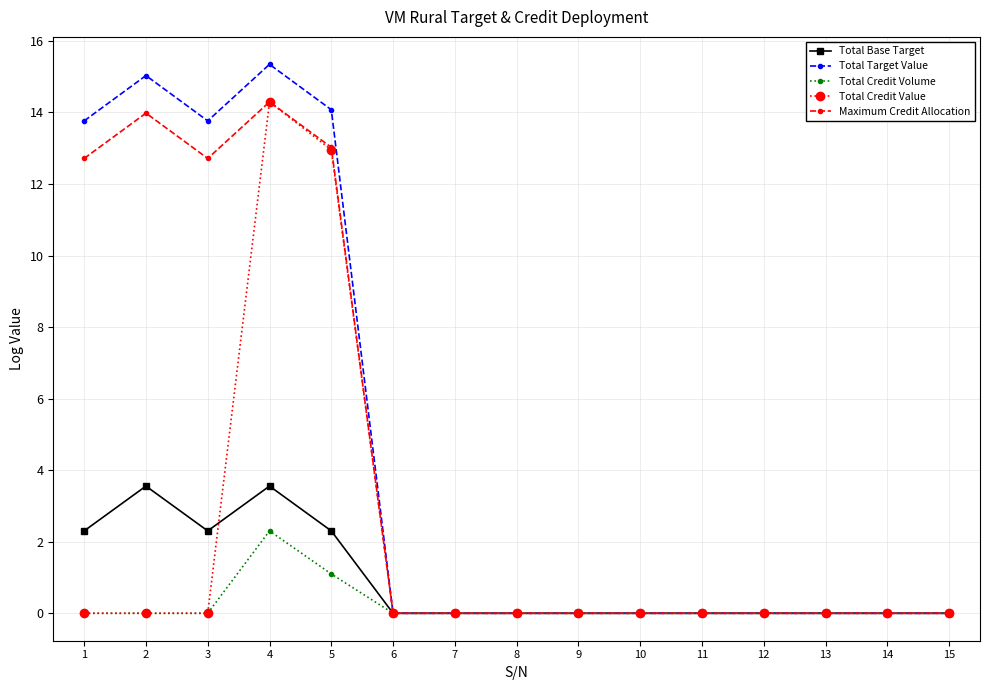

True or false: Total Base Target and Total Credit Value cross at least once.

True